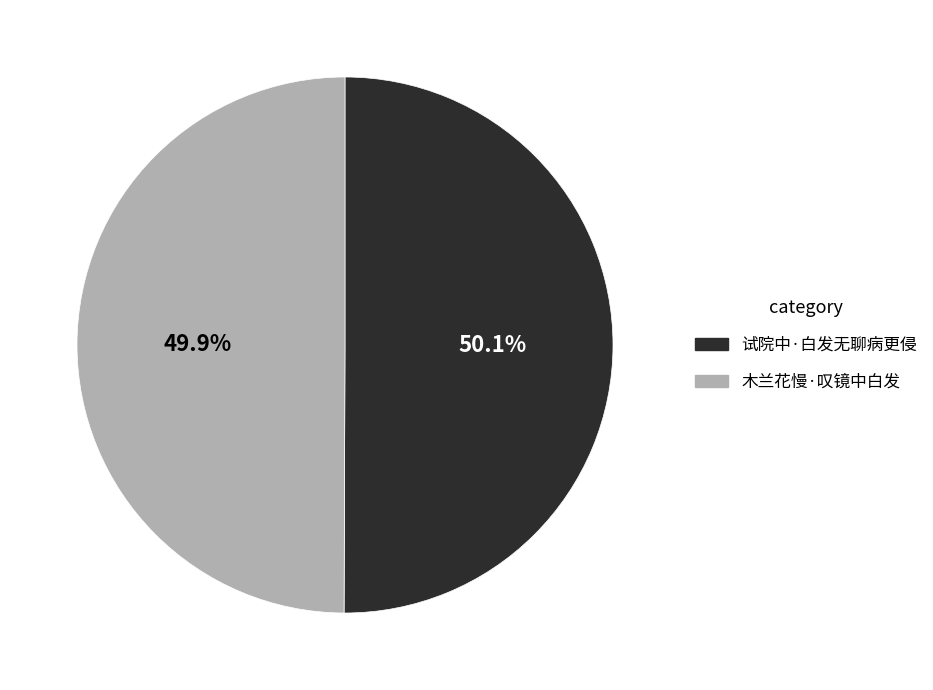

The 木兰花慢·叹镜中白发 slice represents 50% of the pie. True or false?

True